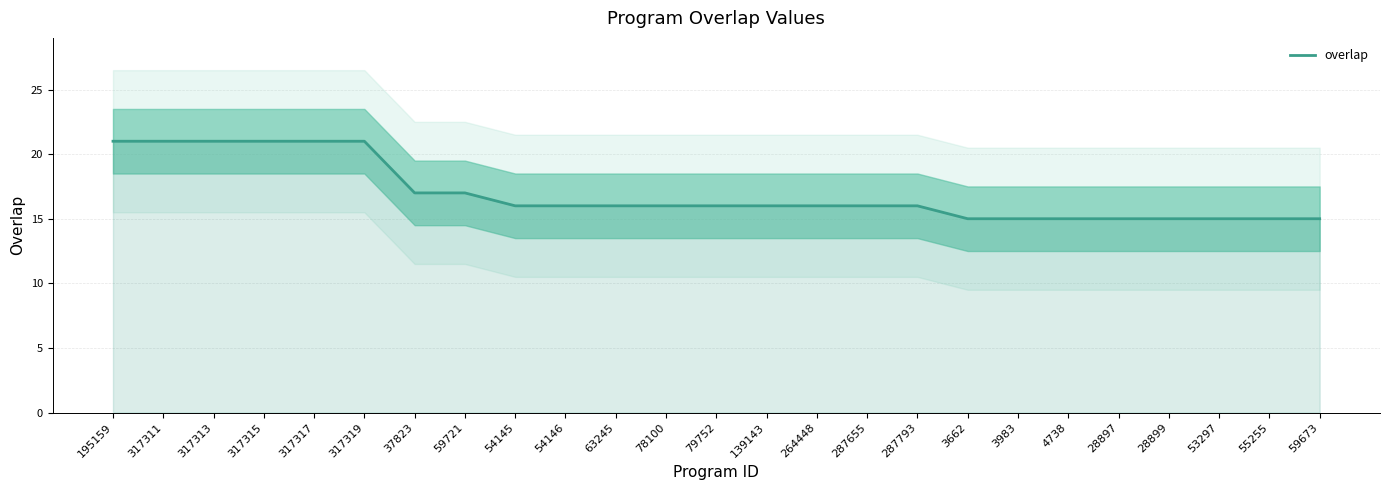

At which category does the chart reach its peak across all series?

195159